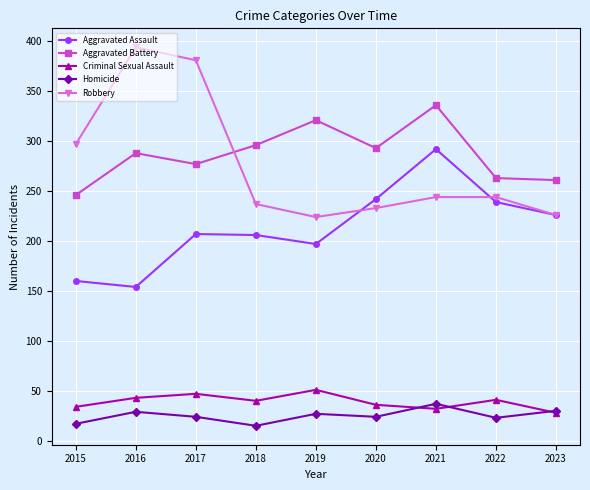

Which category has the highest value across all series?

2016